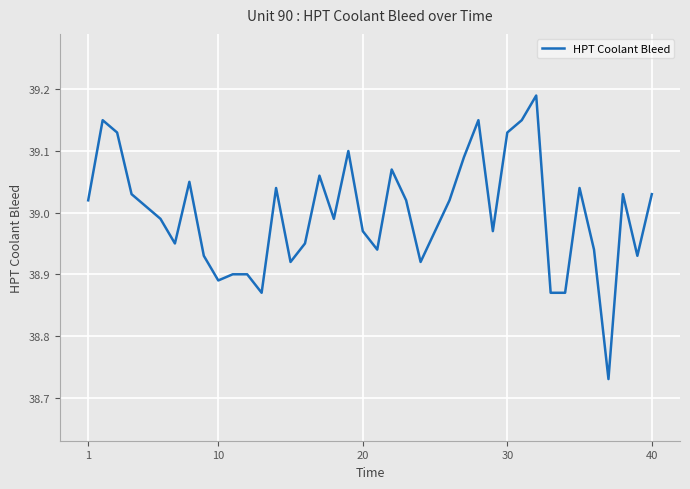

What is the difference between the maximum and minimum values?

0.5